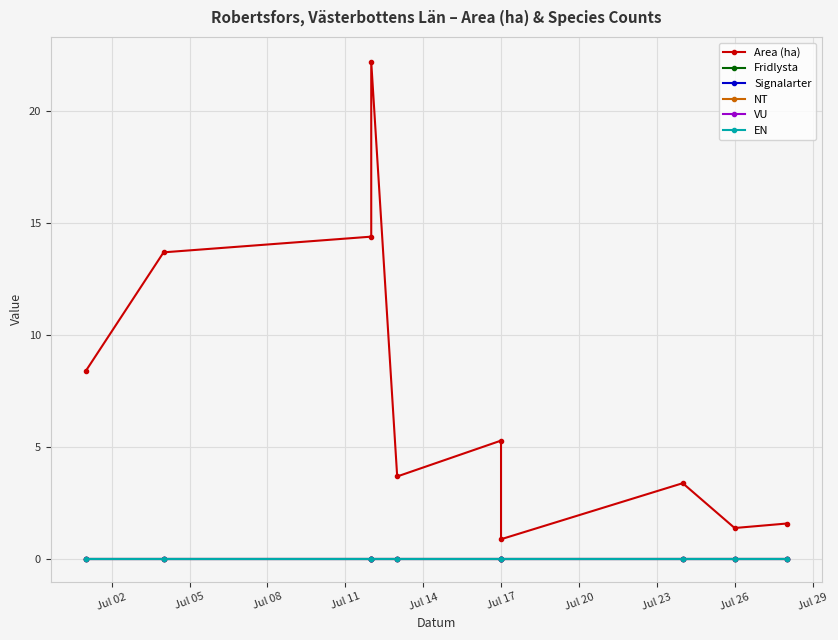

True or false: EN and Fridlysta cross at least once.

False